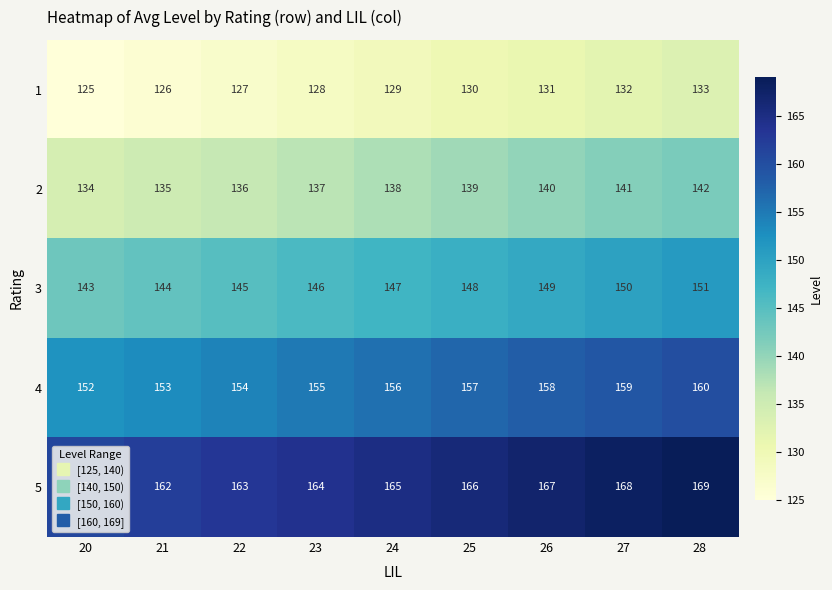

What is the sum of all 5 values?

1485